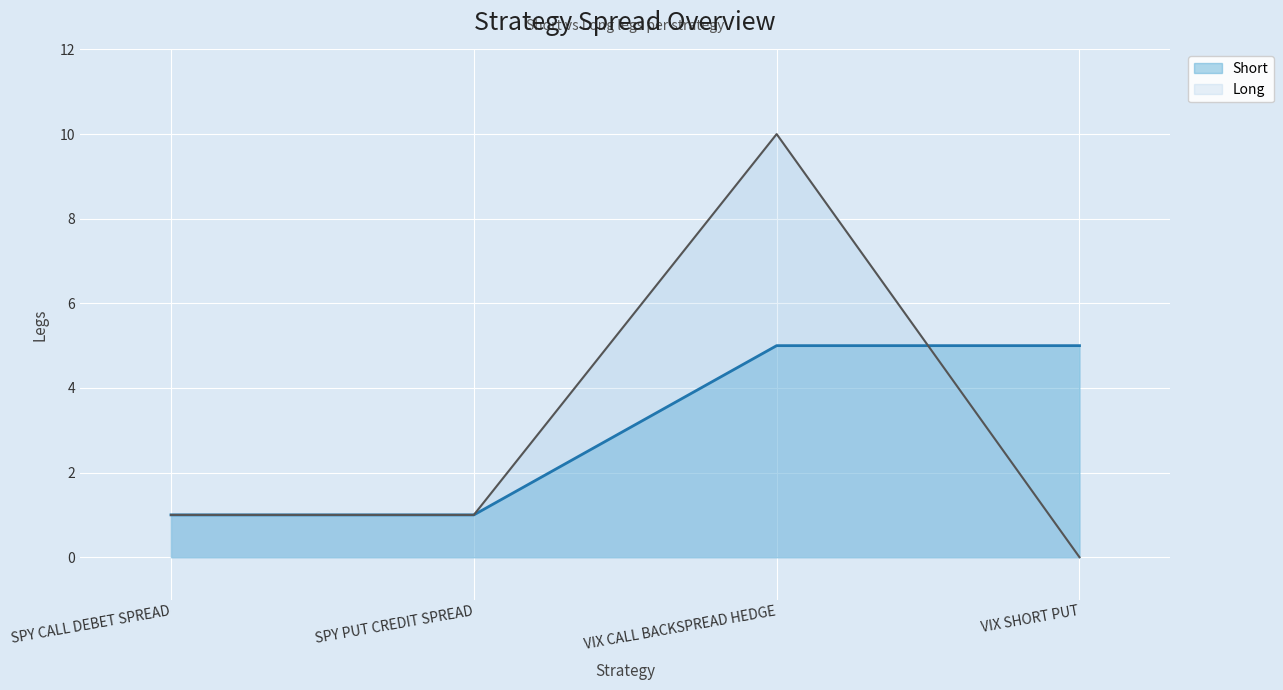

True or false: Short has more than 1 interior local peaks.

False